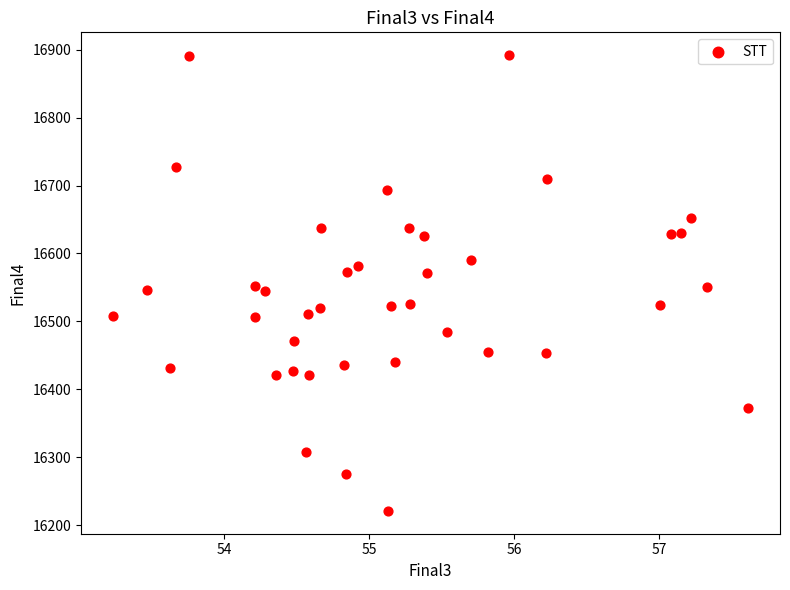

What is the range of Y values (max minus min)?

671